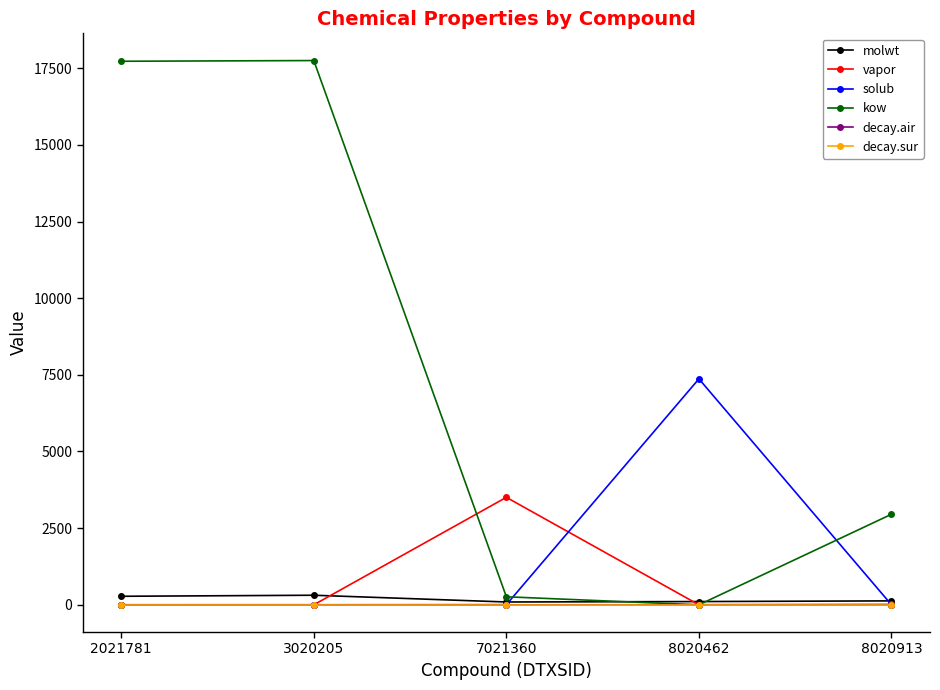

Where does the kow series first go above 2953?

2021781